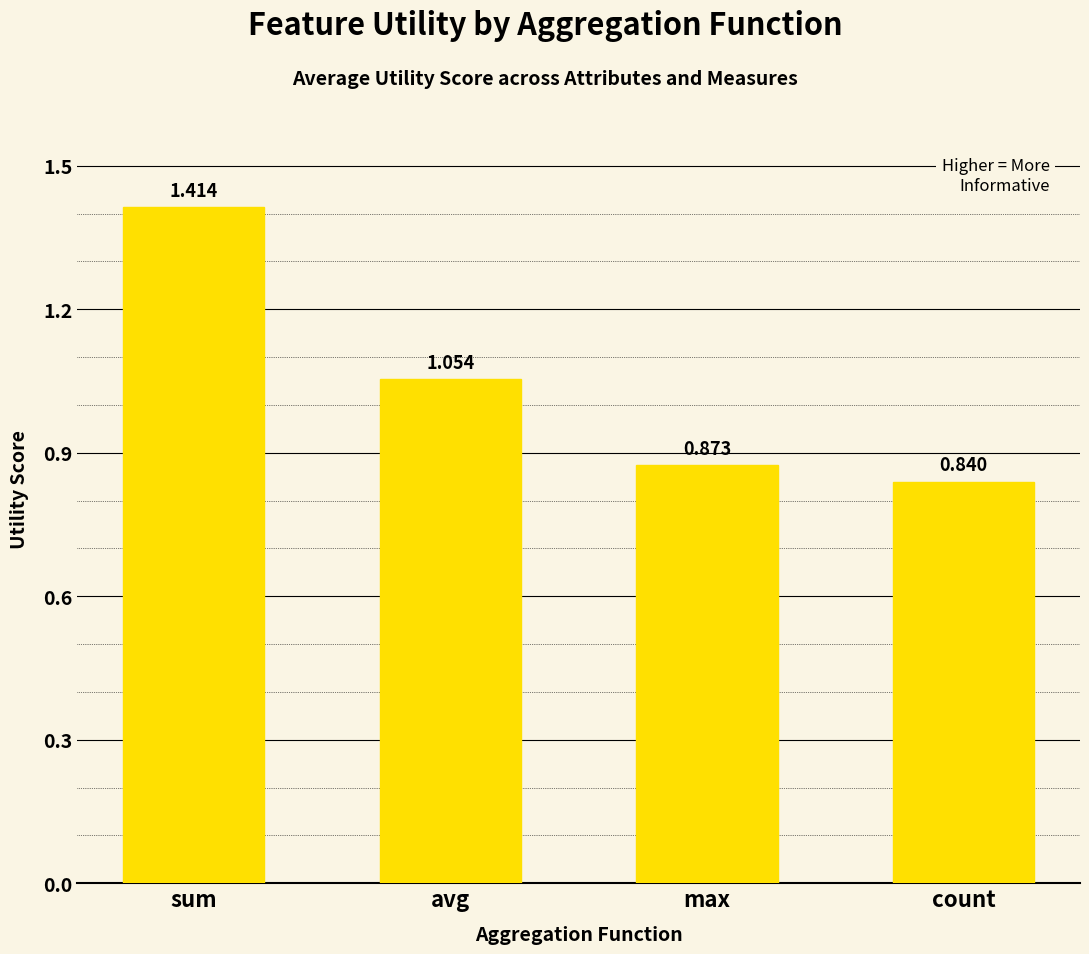

At which category does the chart reach its peak across all series?

sum